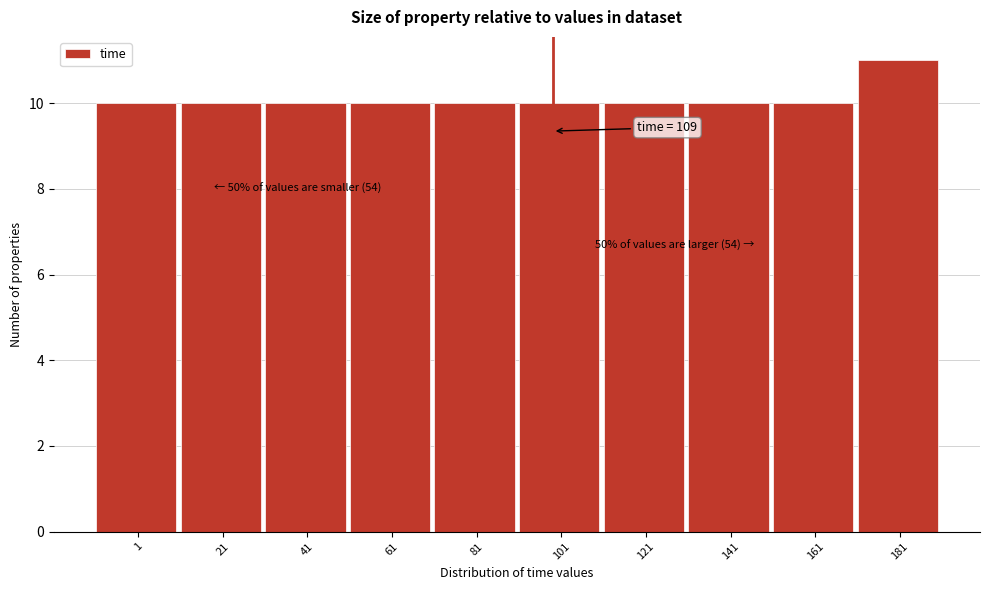

Reading left to right, transcribe all the data shown in this chart.

1=10	21=10	41=10	61=10	81=10	101=10	121=10	141=10	161=10	181=11